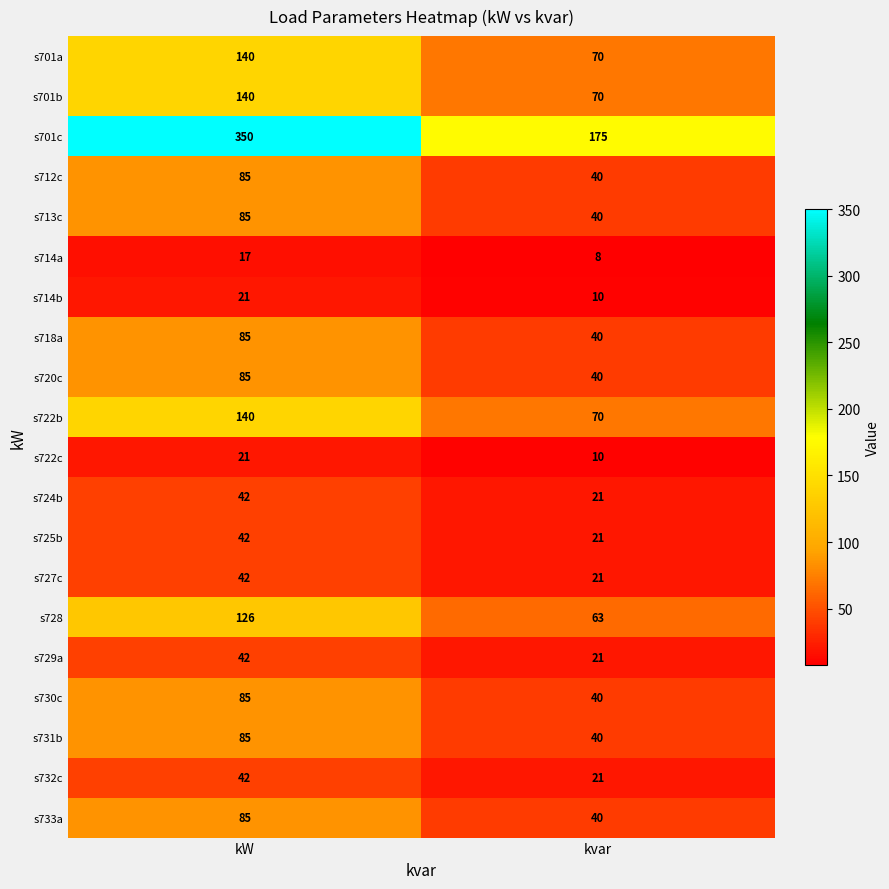

Which series has the largest total across all categories?

s701c